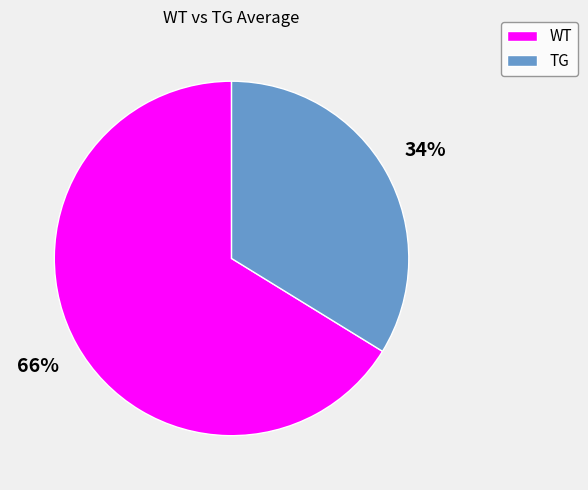

To the nearest percent, what is the combined percentage of TG and WT?

100%